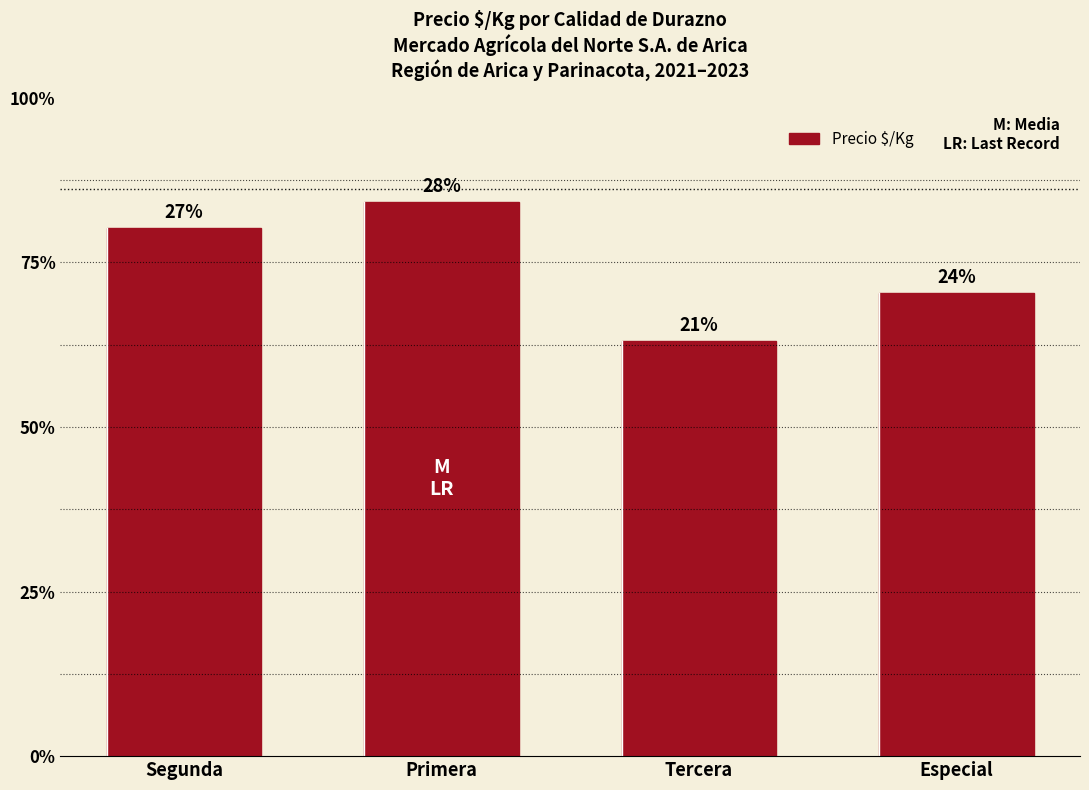

Rank the categories by value from highest to lowest.

Primera, Segunda, Especial, Tercera